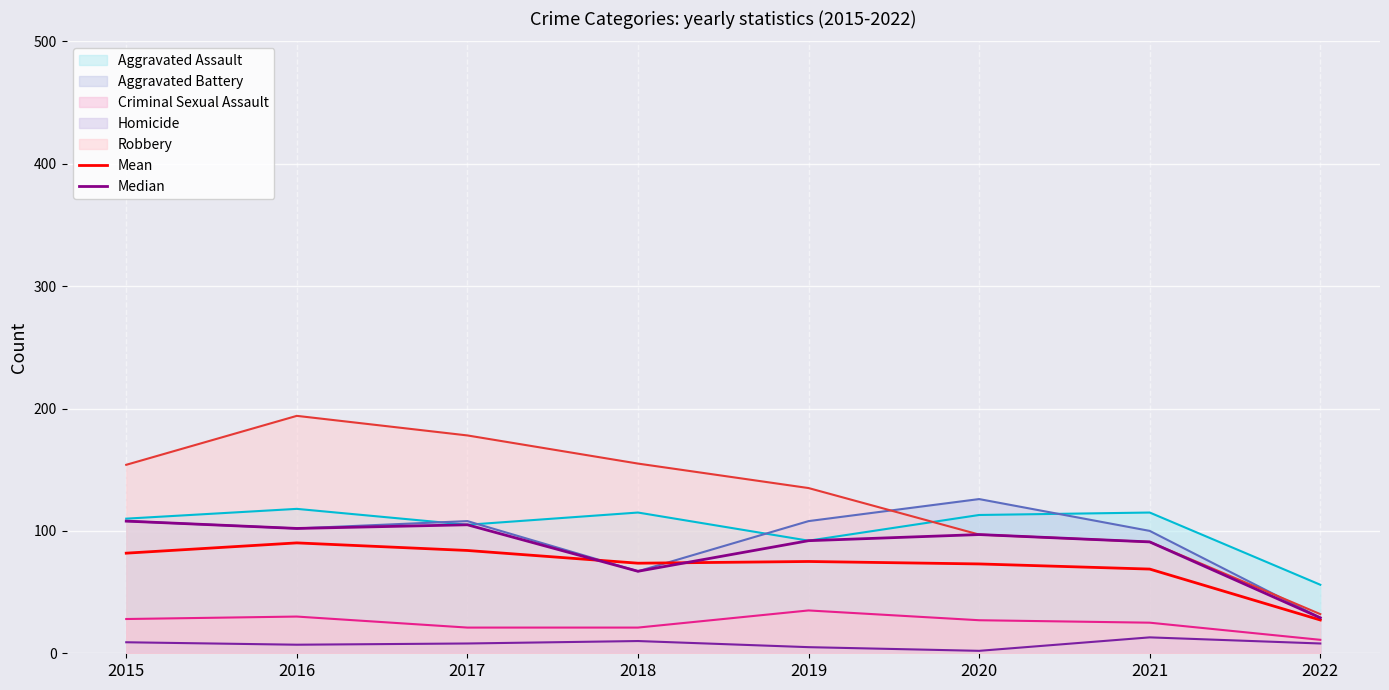

Is the value of Mean at 2021 greater than the value of Median at 2021?

No